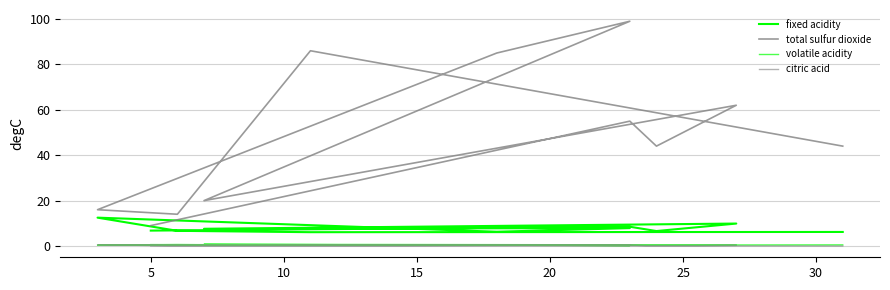

What is the greatest value displayed?

99.0